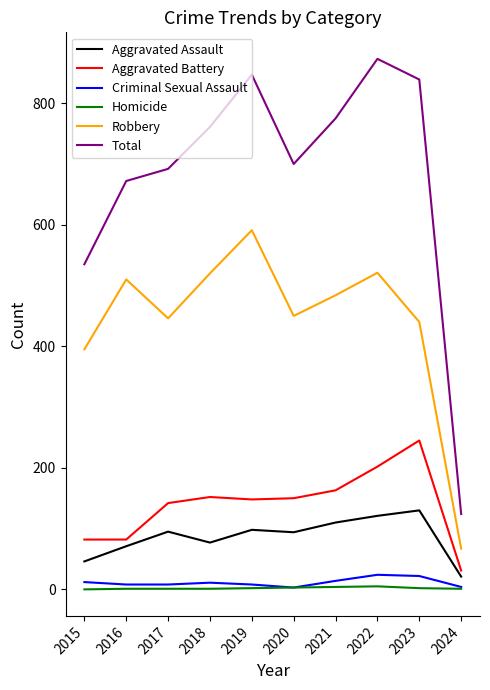

What is the highest value of the Homicide series?

5